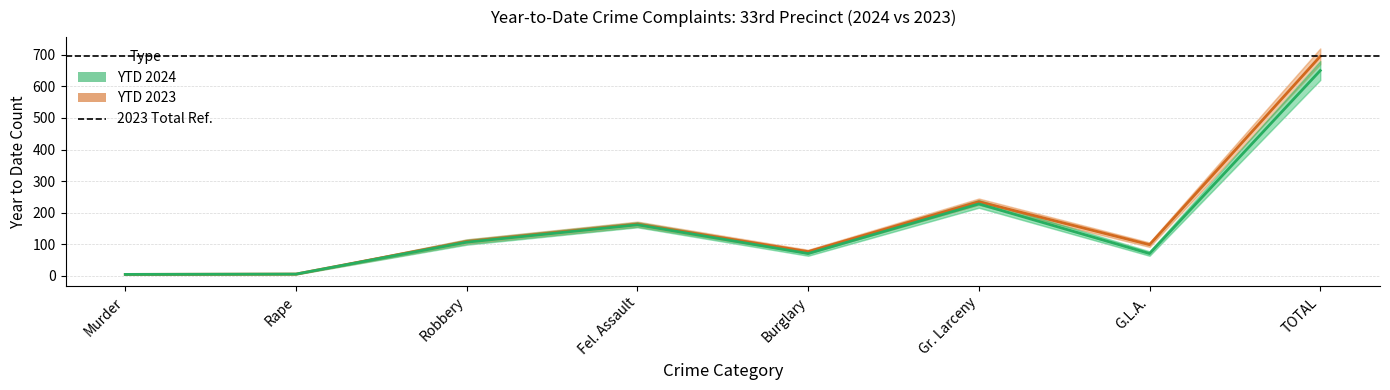

Is it true that YTD 2024 equals 9 at Murder?

False